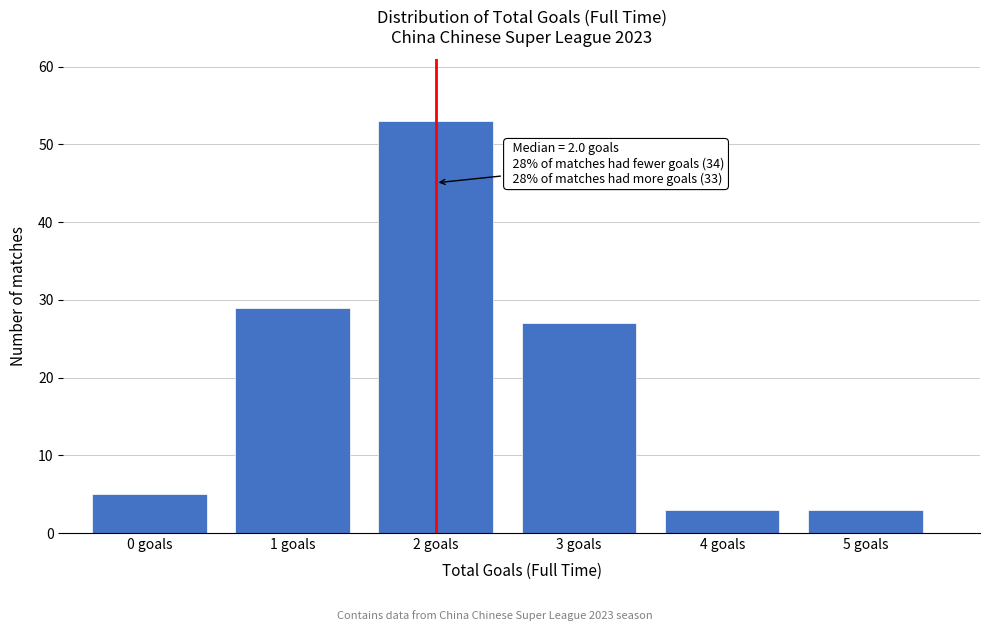

Reading right to left, what are all the values shown in this chart?

5 goals=3	4 goals=3	3 goals=27	2 goals=53	1 goals=29	0 goals=5